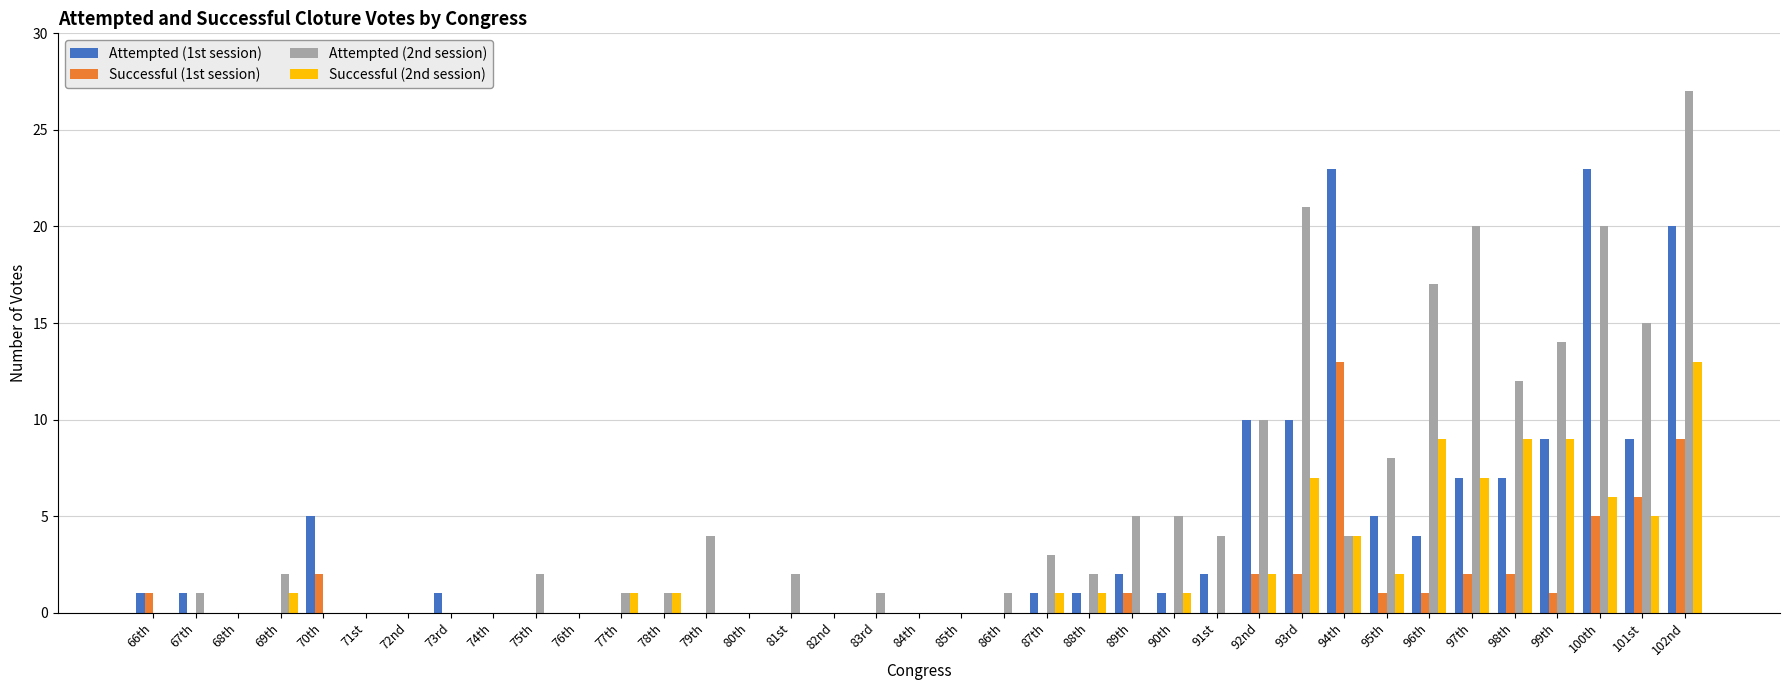

What is the sum of the Attempted (1st session) values at 100th and 101st?

32